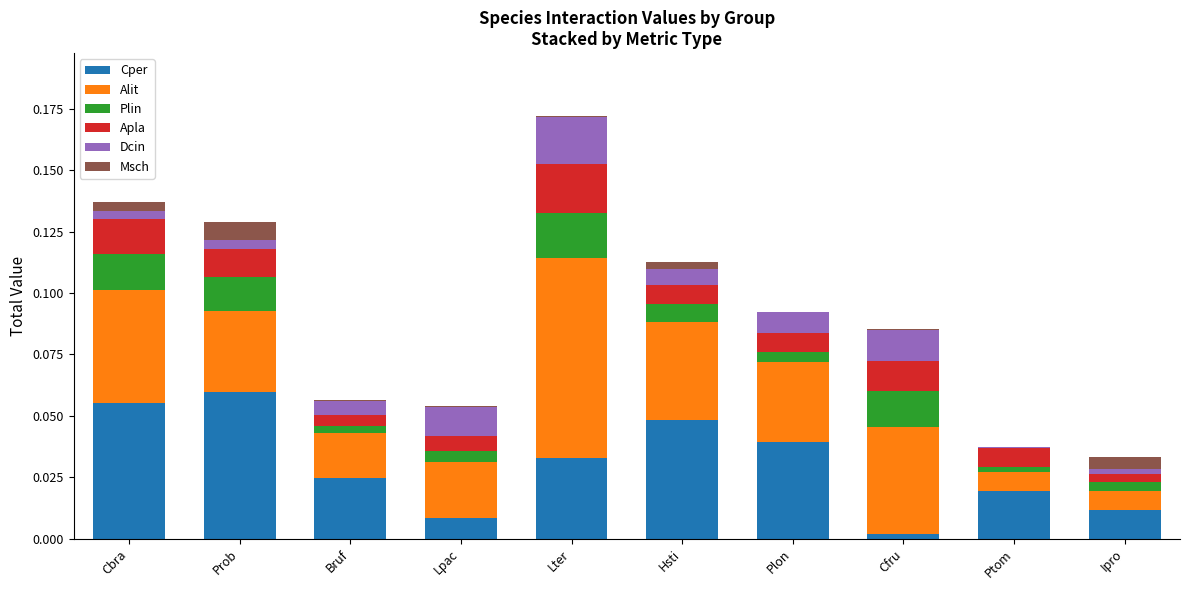

At which category is the sum across all series the highest?

Lter